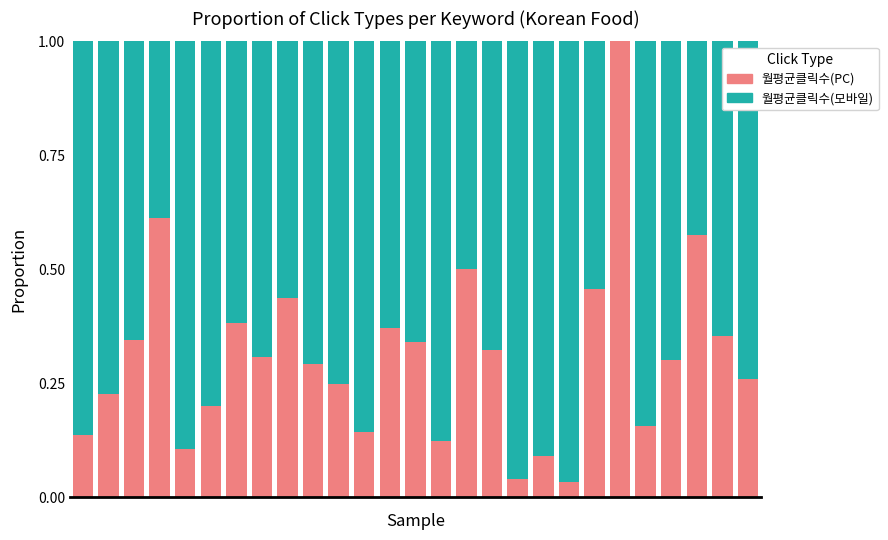

What is the sum of all 월평균클릭수(PC) values?

8.3